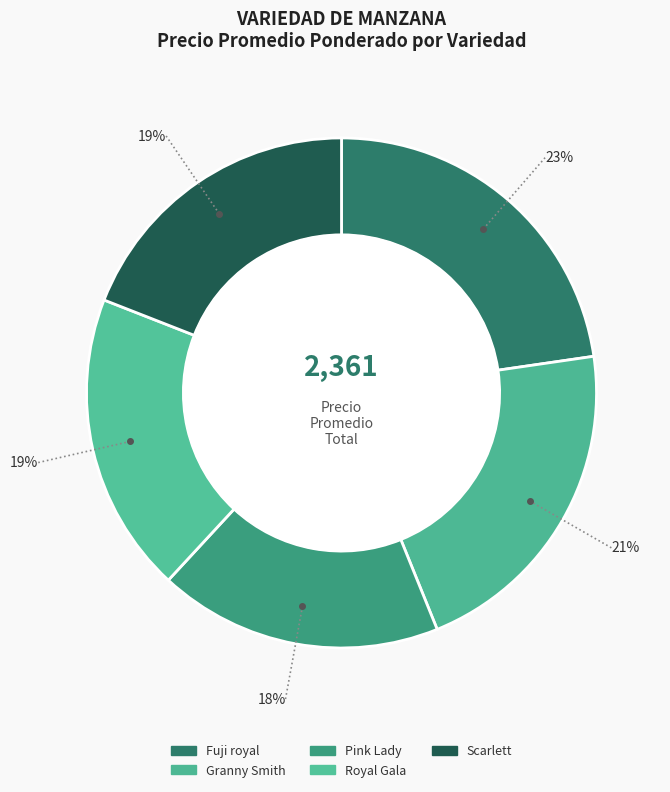

Is it true that Fuji royal is 15% of the pie?

False